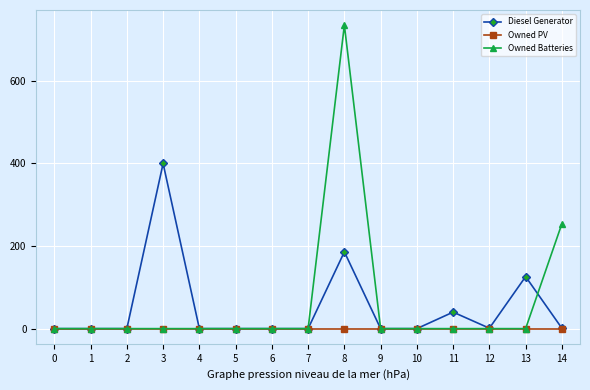

True or false: Owned Batteries and Diesel Generator intersect in this chart.

True